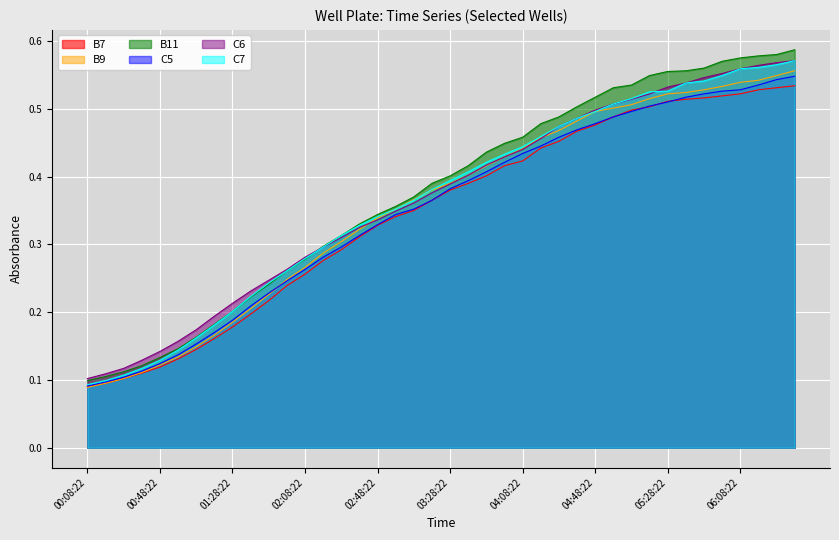

True or false: B11 and B7 cross at least once.

False